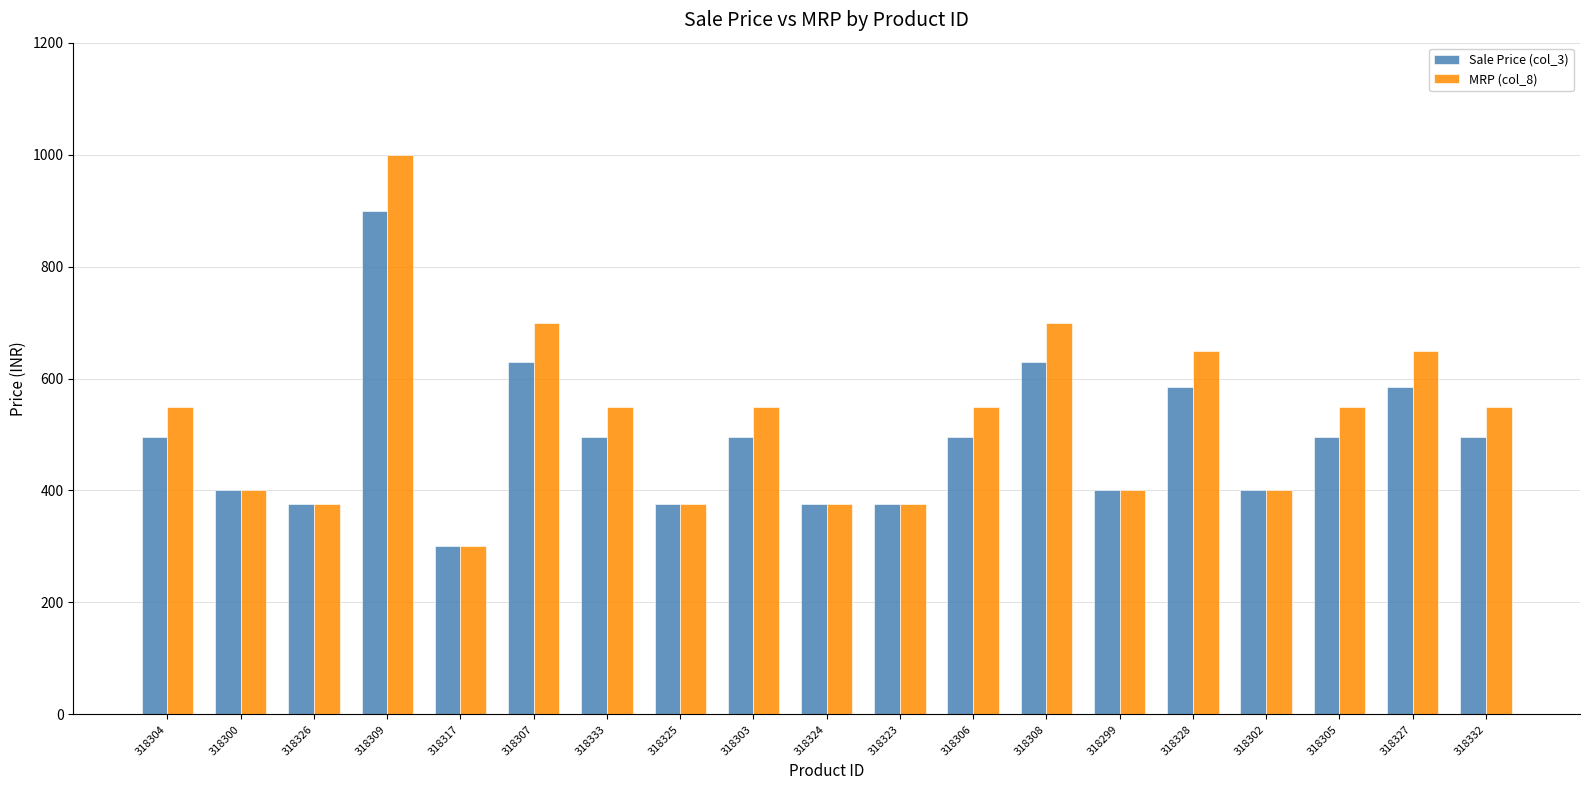

What is the difference between the MRP (col_8) values at 318325 and 318328?

275